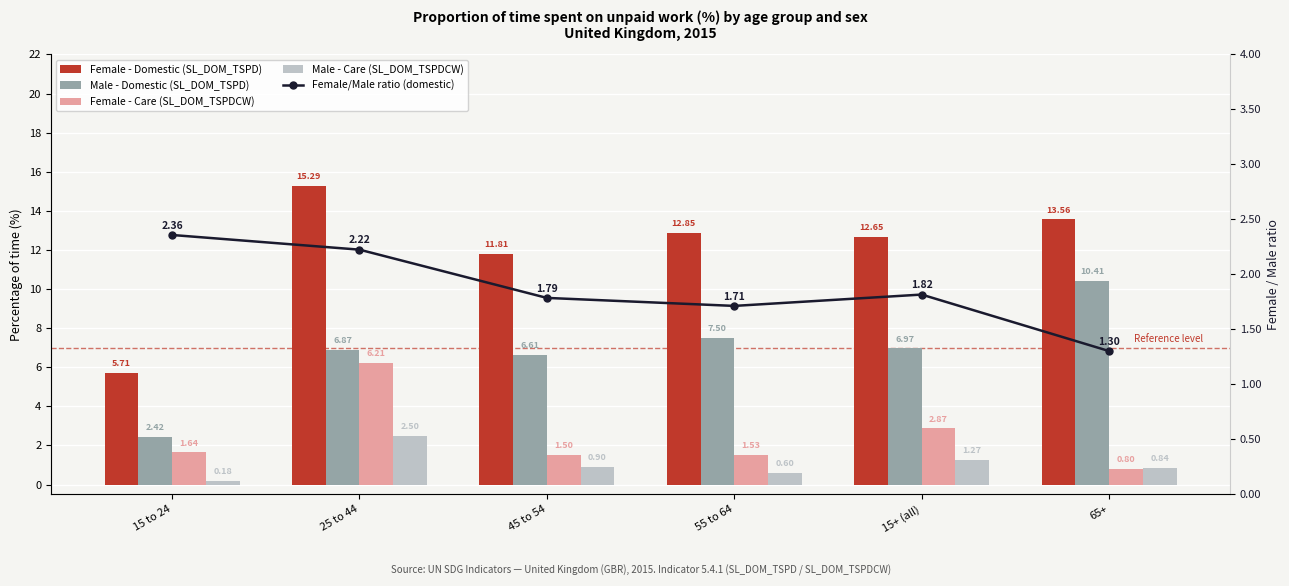

At which category is the sum across all series the highest?

25 to 44